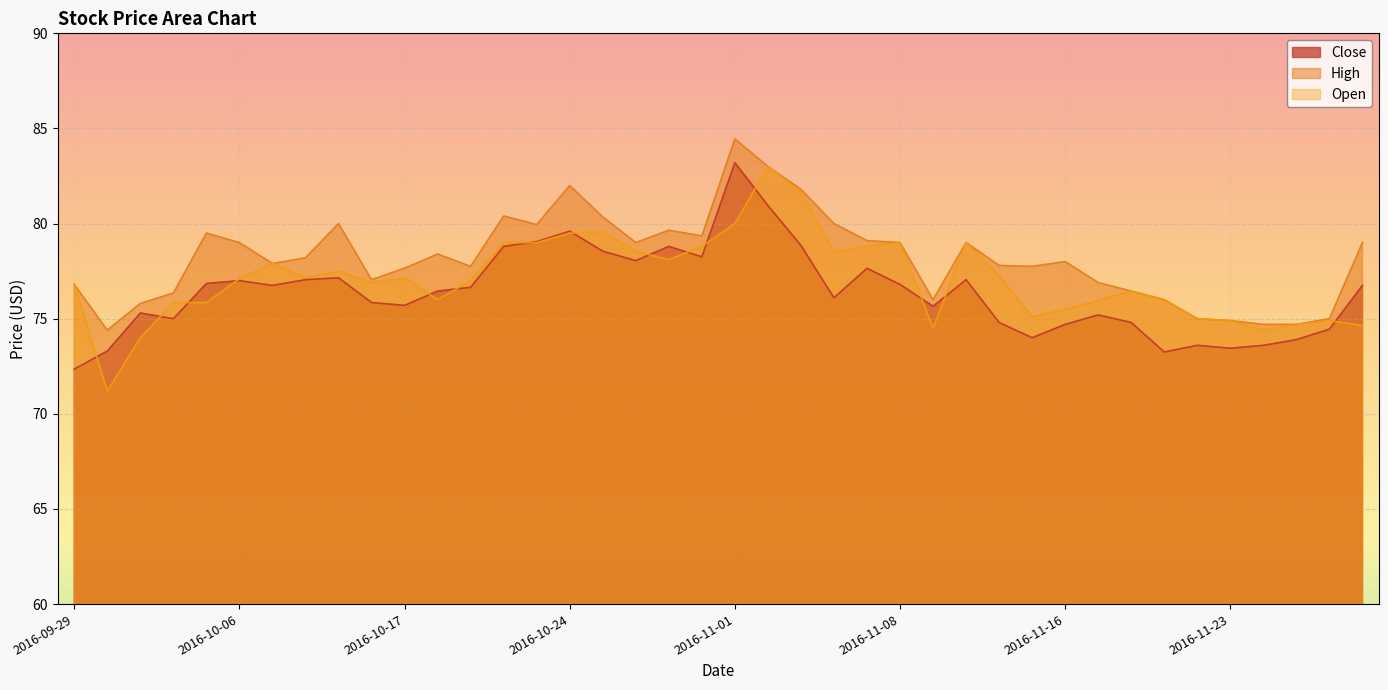

What is the difference between the Close values at 2016-10-17 and 2016-09-29?

3.3